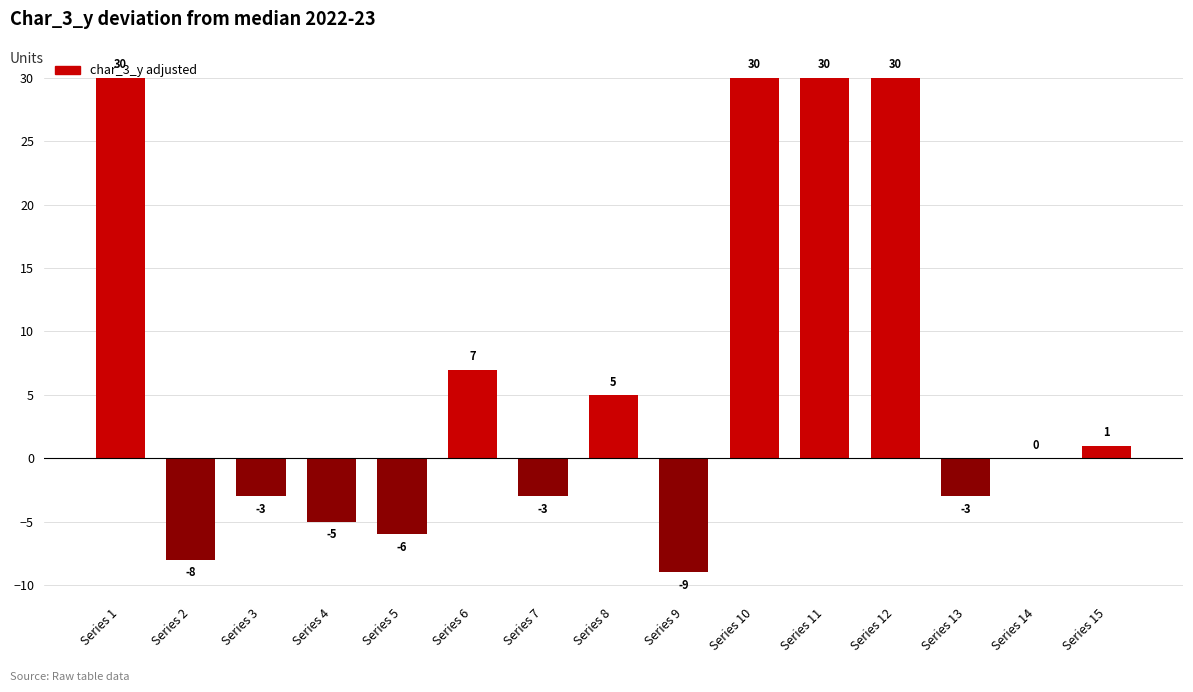

What is the maximum value shown in the chart?

30